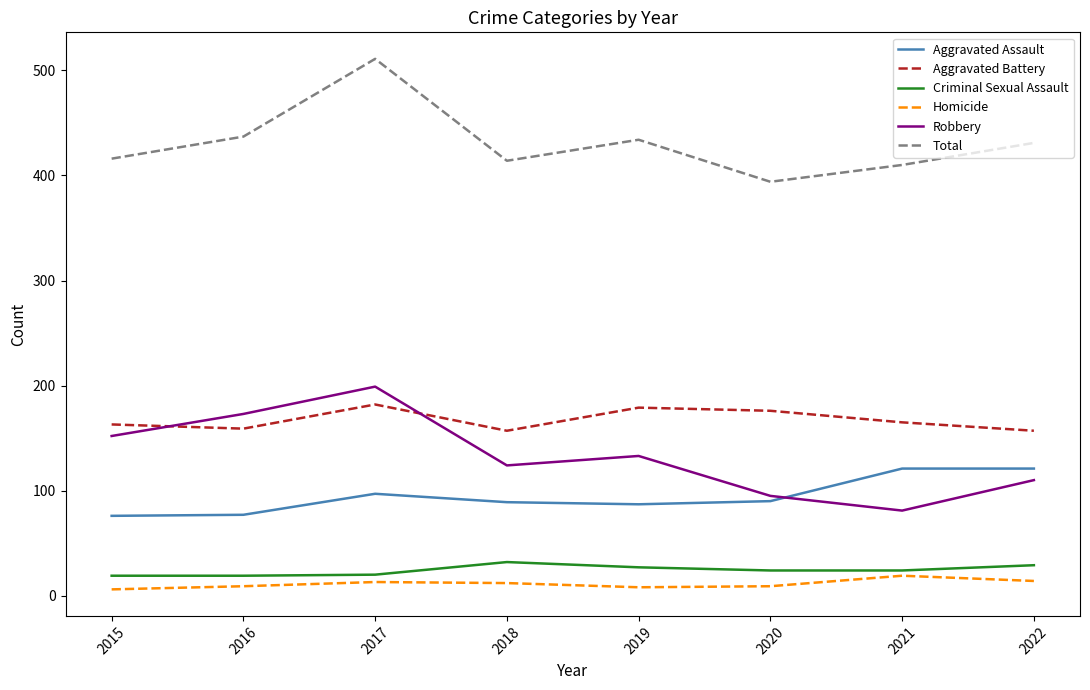

Rank the series by their maximum value, from highest to lowest.

Total, Robbery, Aggravated Battery, Aggravated Assault, Criminal Sexual Assault, Homicide